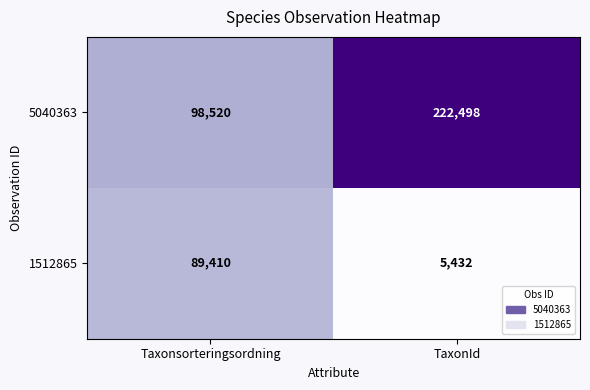

Reading right to left, what are all the values shown in this chart?

5040363: TaxonId=222498	Taxonsorteringsordning=98520
1512865: TaxonId=5432	Taxonsorteringsordning=89410